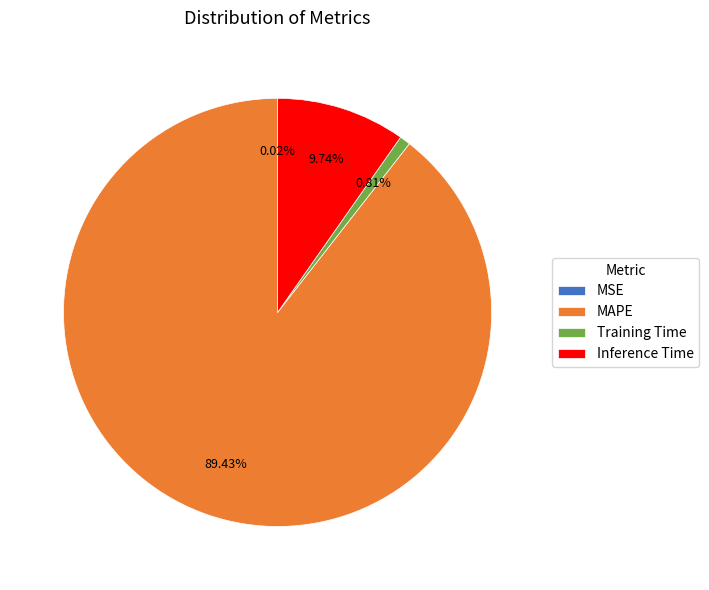

Which slice is the largest?

MAPE